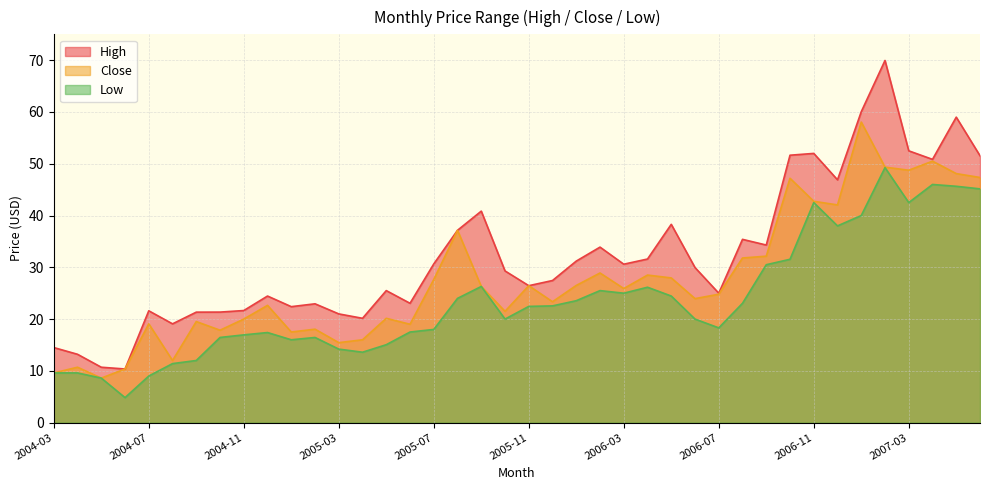

True or false: Close has more than 1 points higher than both neighbors.

True